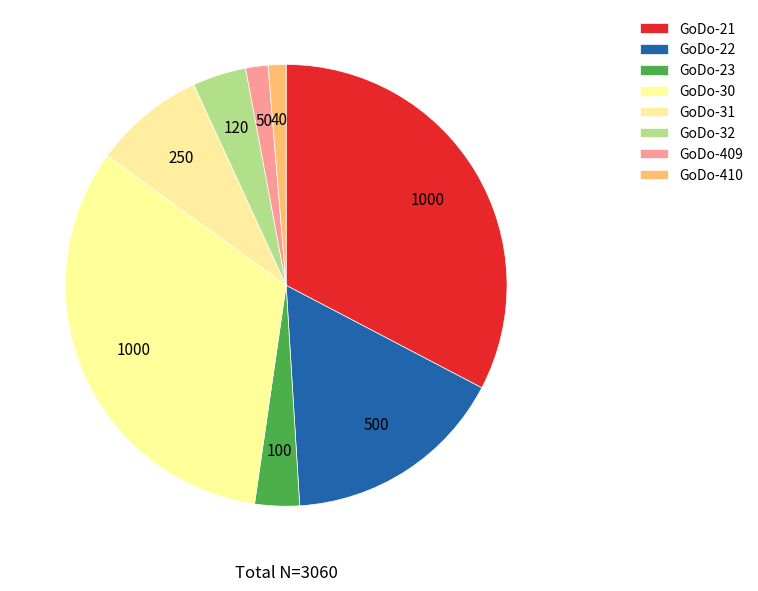

Combined, what portion of the pie is GoDo-21 and GoDo-32?

36.6%